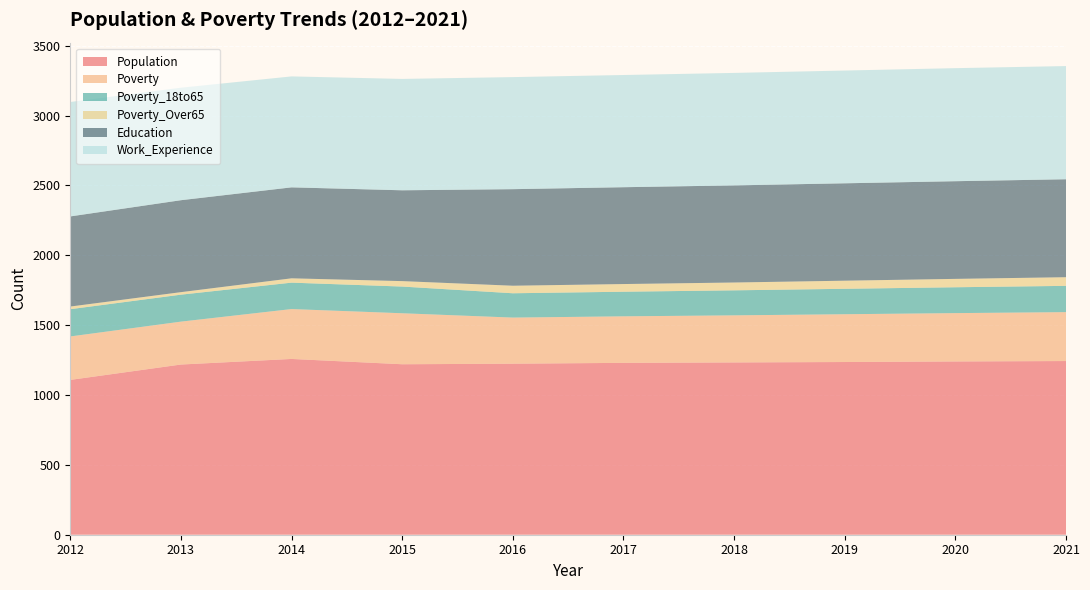

Reading left to right, extract all data points from this chart.

Population: 2012=1108	2013=1218	2014=1258	2015=1220	2016=1224	2017=1230	2018=1233	2019=1236	2020=1240	2021=1243
Poverty: 2012=311	2013=307	2014=357	2015=365	2016=330	2017=333	2018=337	2019=342	2020=346	2021=350
Poverty_18to65: 2012=195	2013=193	2014=189	2015=191	2016=174	2017=176	2018=179	2019=182	2020=185	2021=188
Poverty_Over65: 2012=19	2013=18	2014=31	2015=39	2016=54	2017=55	2018=56	2019=58	2020=60	2021=62
Education: 2012=645	2013=658	2014=651	2015=650	2016=691	2017=693	2018=695	2019=697	2020=699	2021=701
Work_Experience: 2012=819	2013=805	2014=794	2015=797	2016=802	2017=803	2018=805	2019=807	2020=809	2021=810